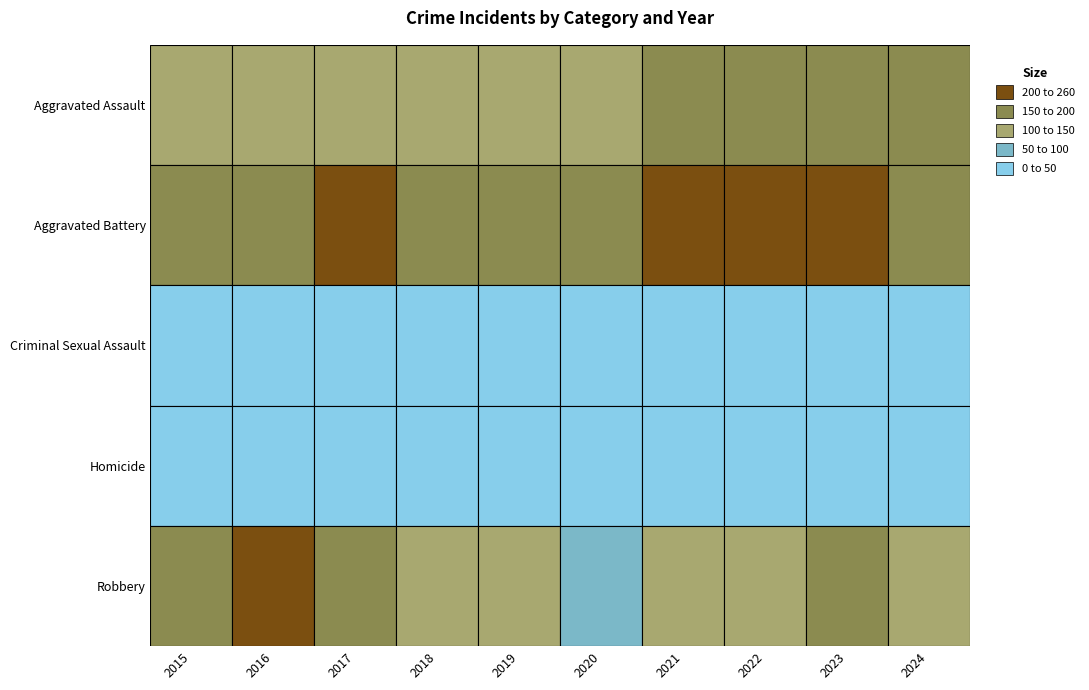

What is the approximate value of Aggravated Assault at 2020, to the nearest 10?

110